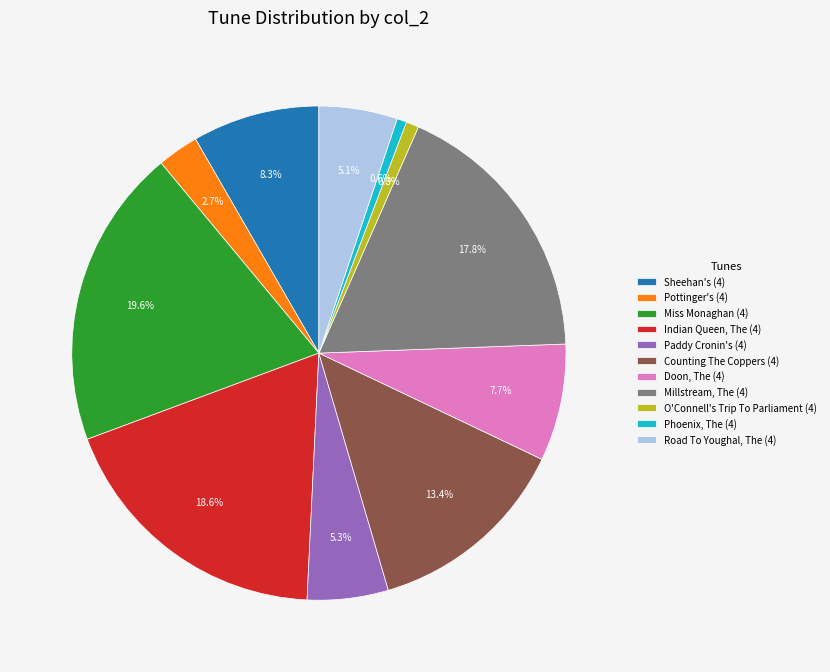

How many slices are in this pie chart?

11